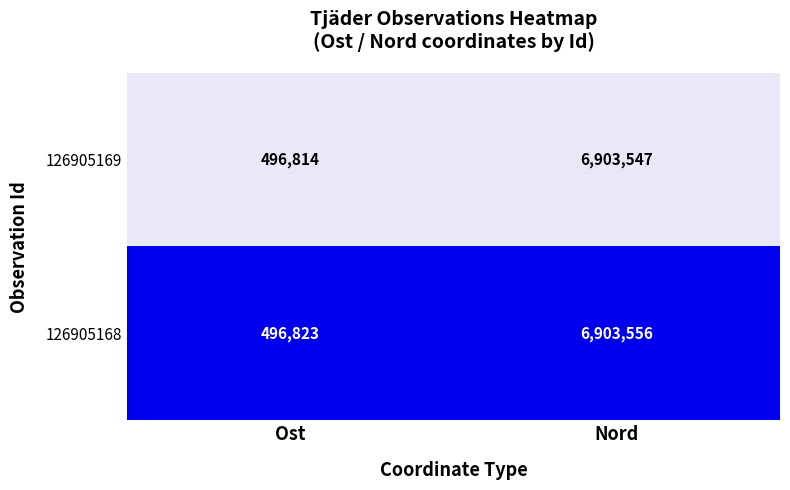

Count the number of data series in this chart.

2